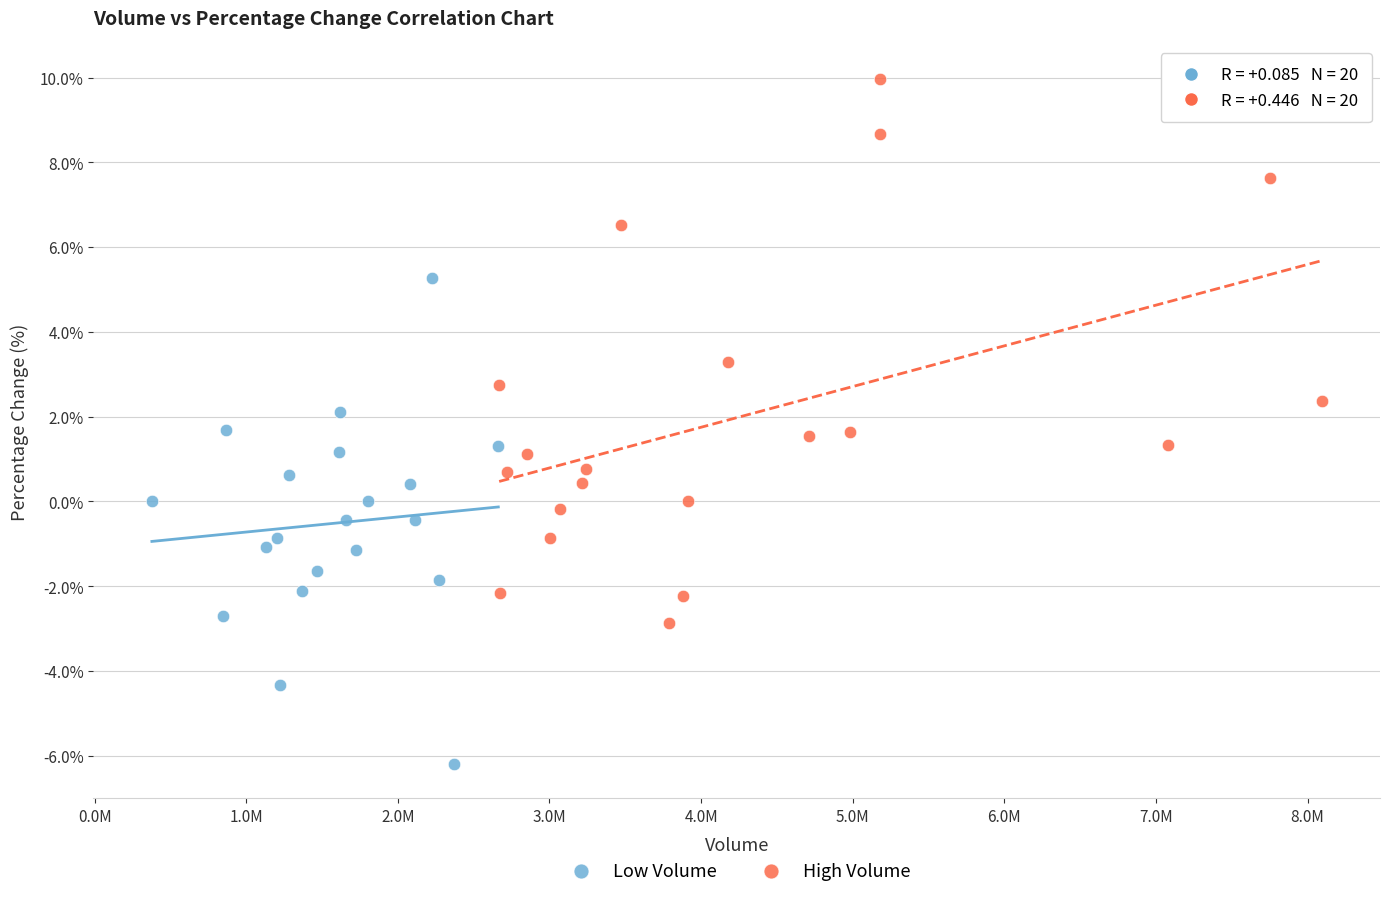

What are all the series names shown in the legend?

Low Volume, High Volume